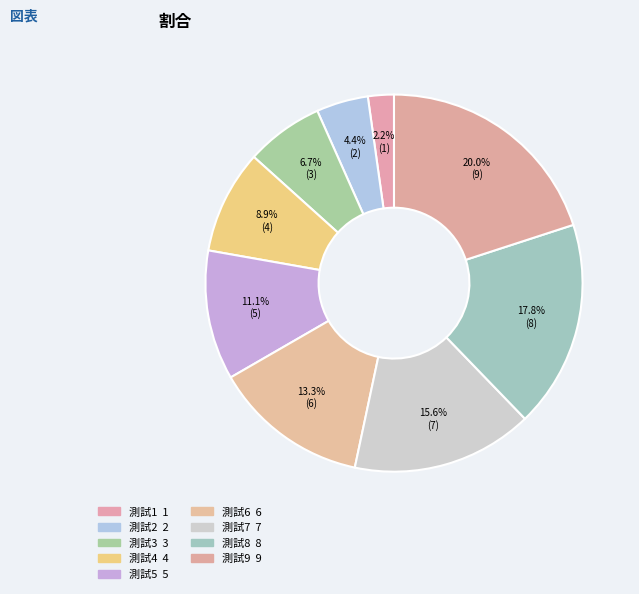

How many segments does this pie chart have?

9